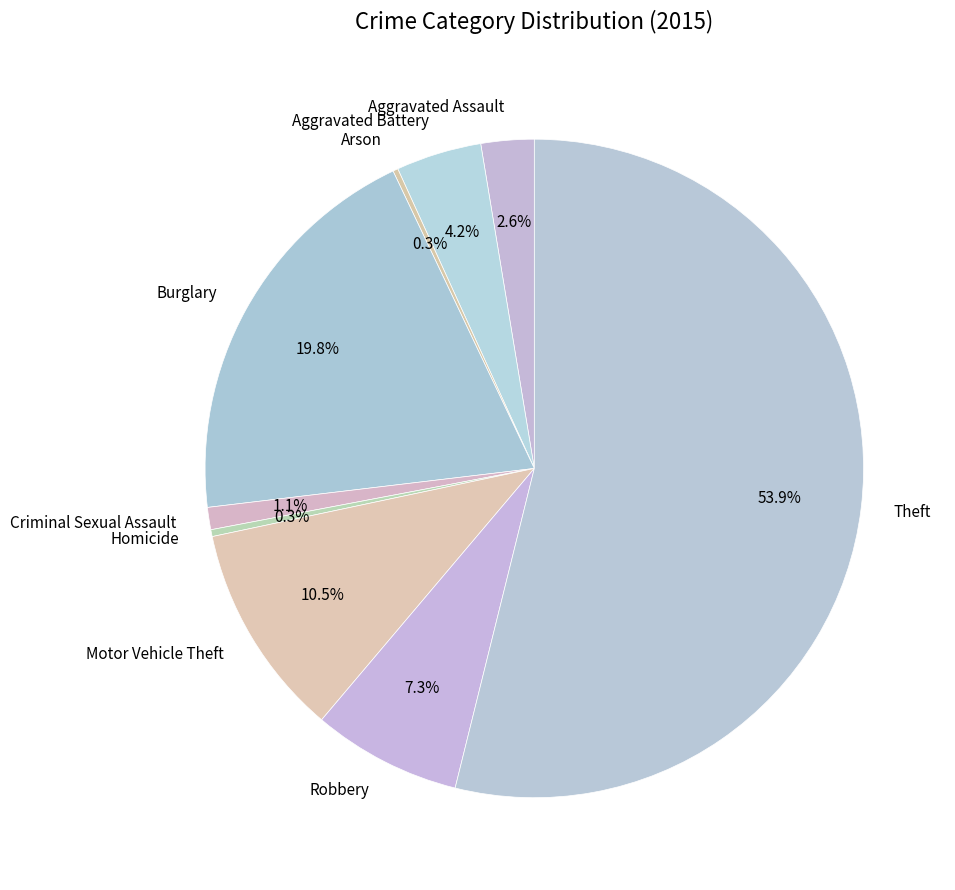

Combined, what portion of the pie is Criminal Sexual Assault and Burglary?

20.9%